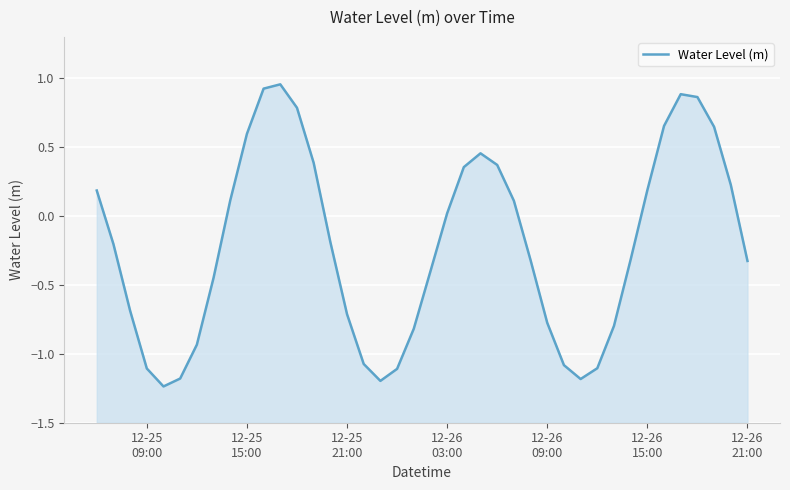

How many lines are shown in the chart?

1